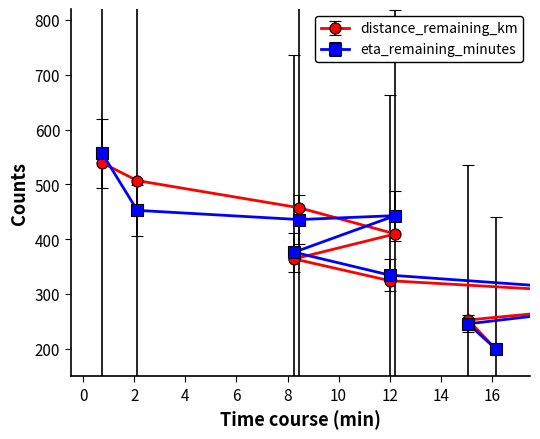

How many interior local valleys does the eta_remaining_minutes series have?

1